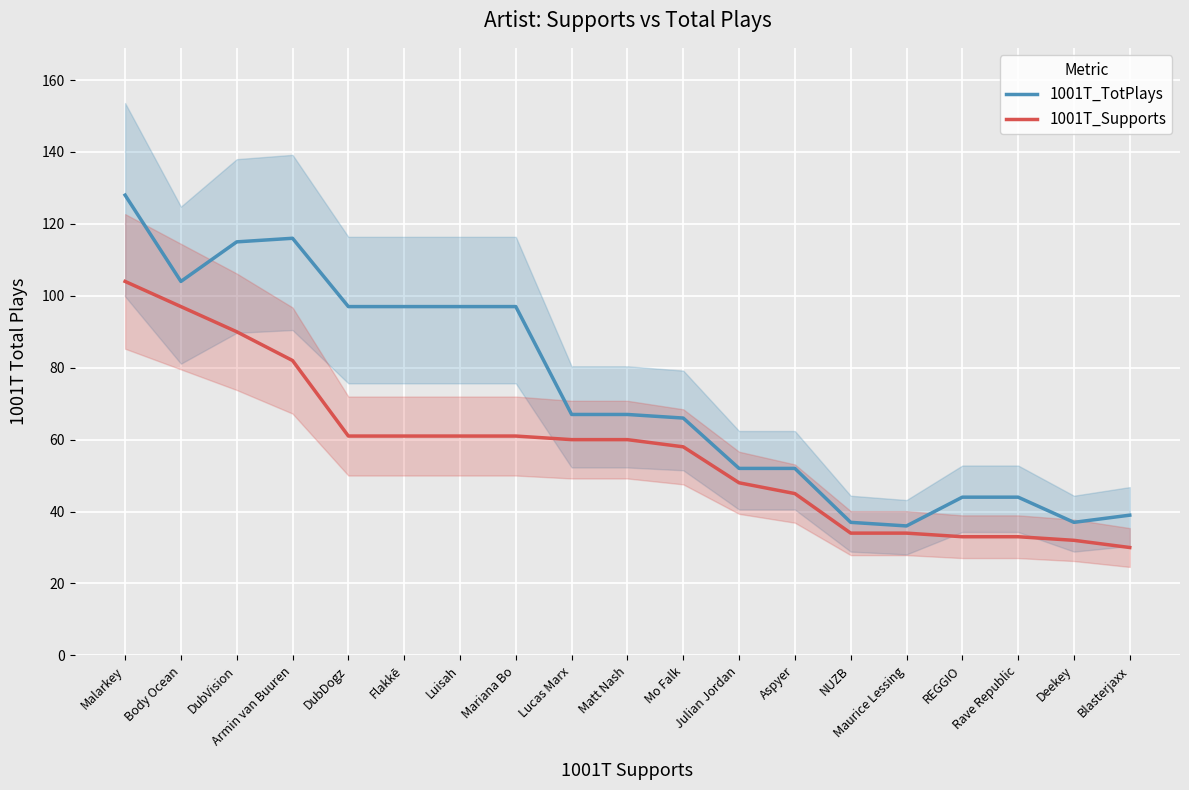

What is the sum of all 1001T_Supports values?

1084